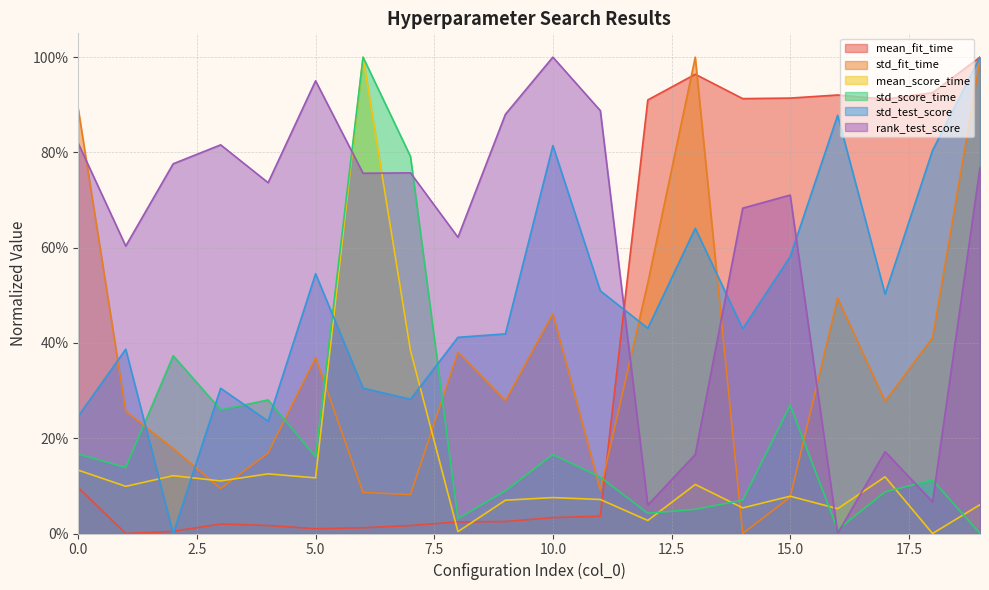

Which series changed the most between 0 and 17?

mean_fit_time